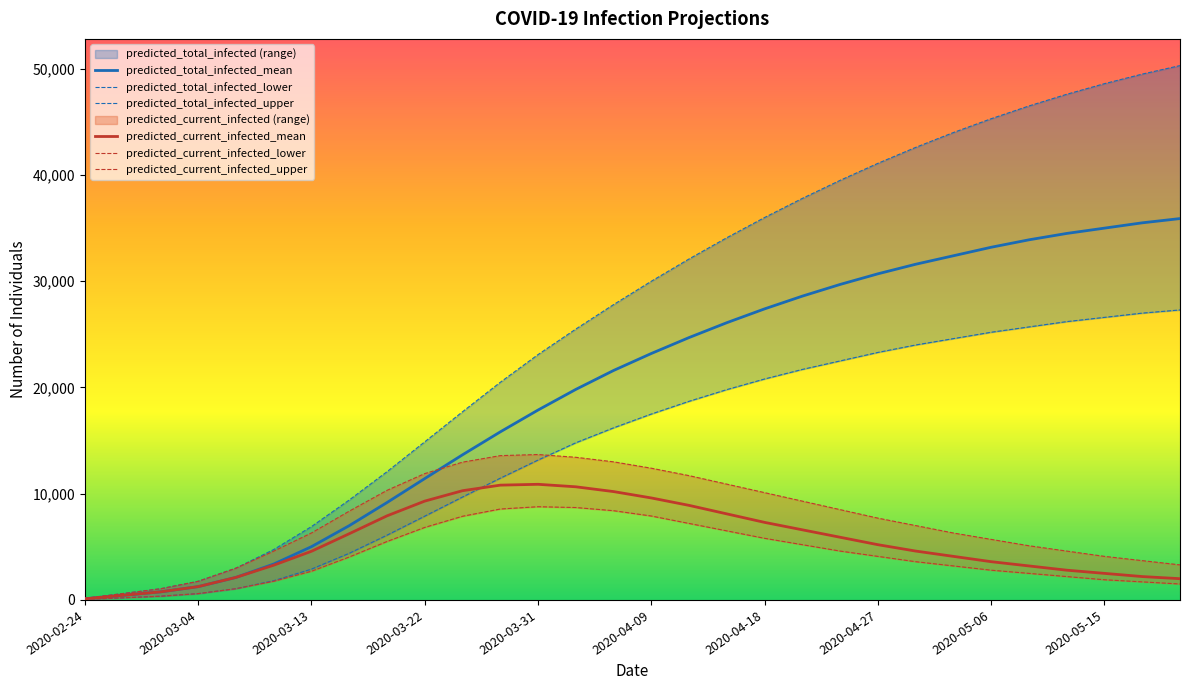

Is it true that predicted_total_infected_mean equals 34946 at 2020-04-15?

False